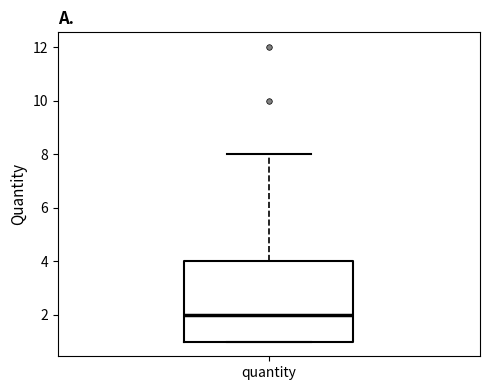

Where is the lower edge of the box for quantity on the y-axis? The values are not printed on the chart, so give them approximately, as read against the axis.

1